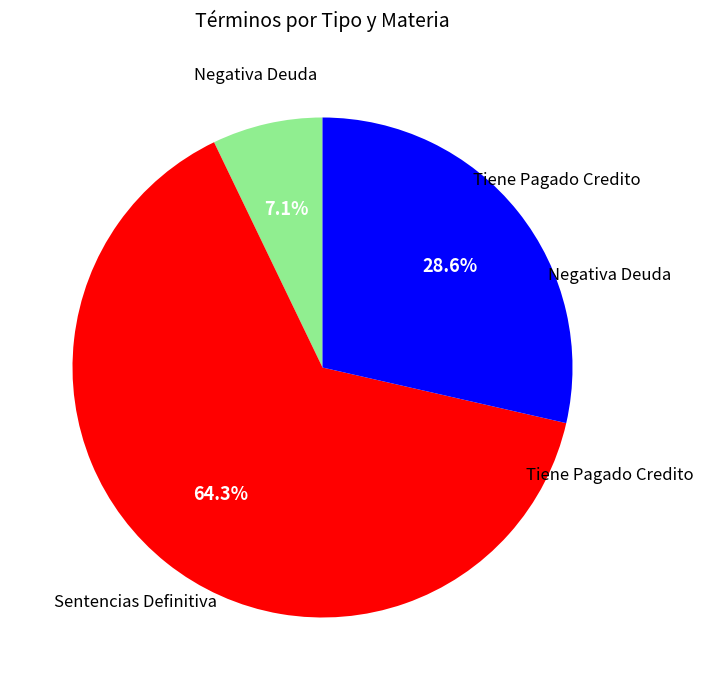

Is there a majority slice in this chart?

Yes